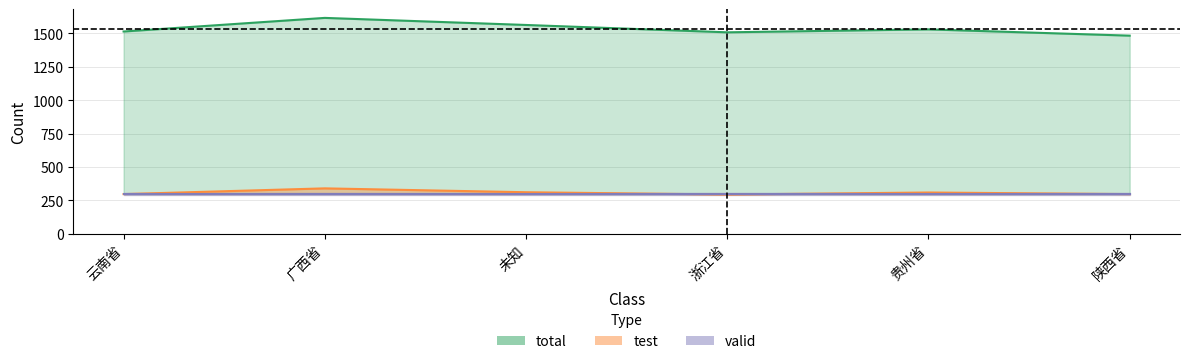

What is the total value across all series at 广西省?

1955